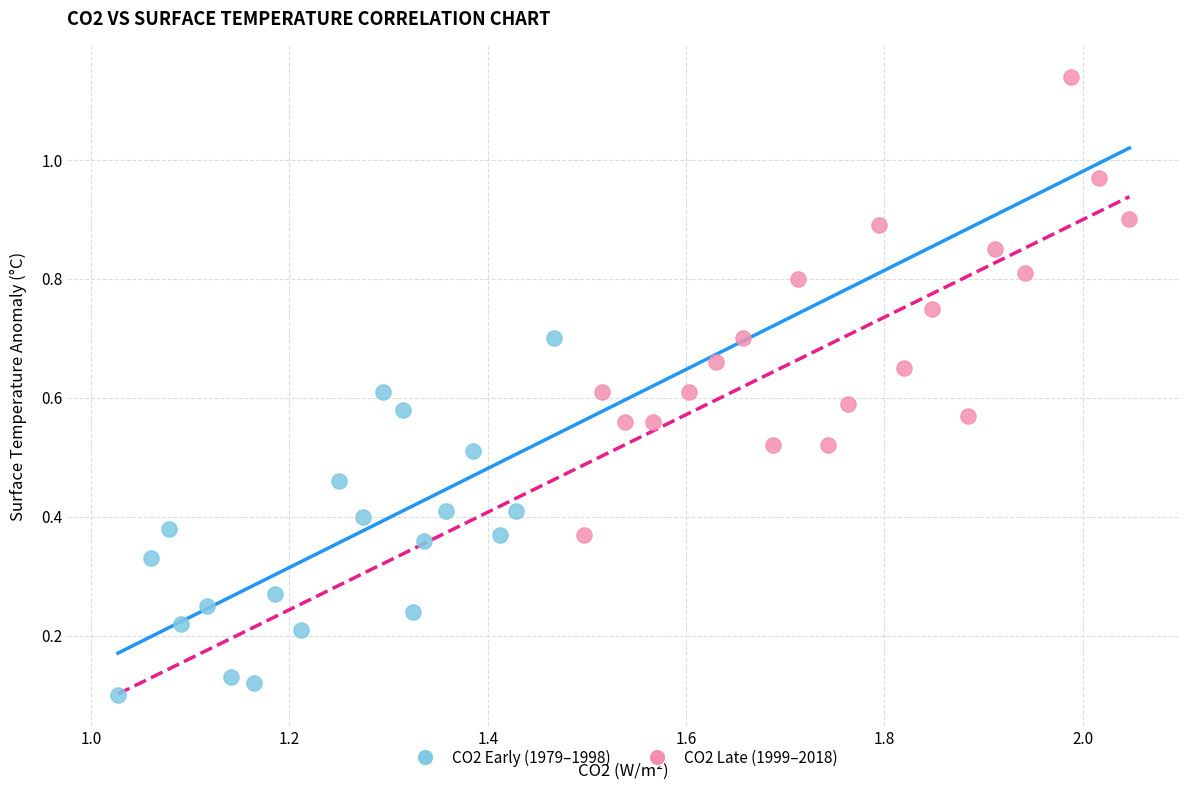

Which series contains the highest Y value?

CO2 Late (1999–2018)